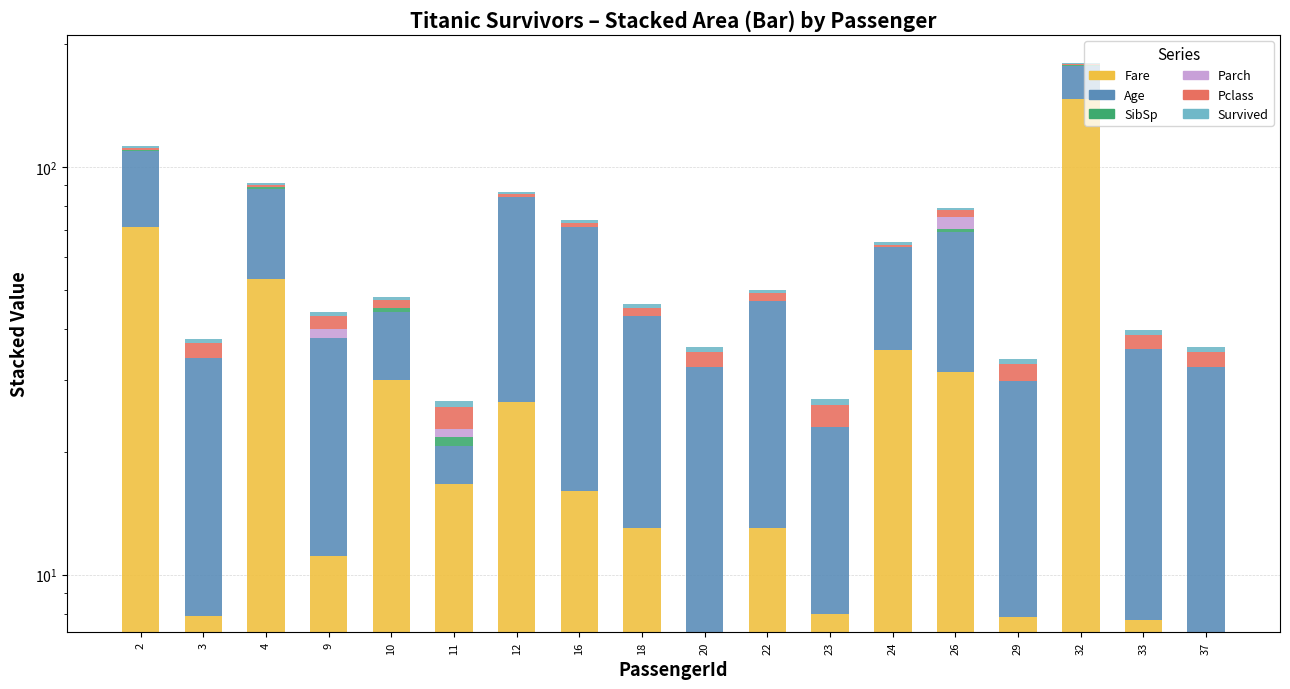

What is the sum of the Survived values at 29 and 33?

2.0